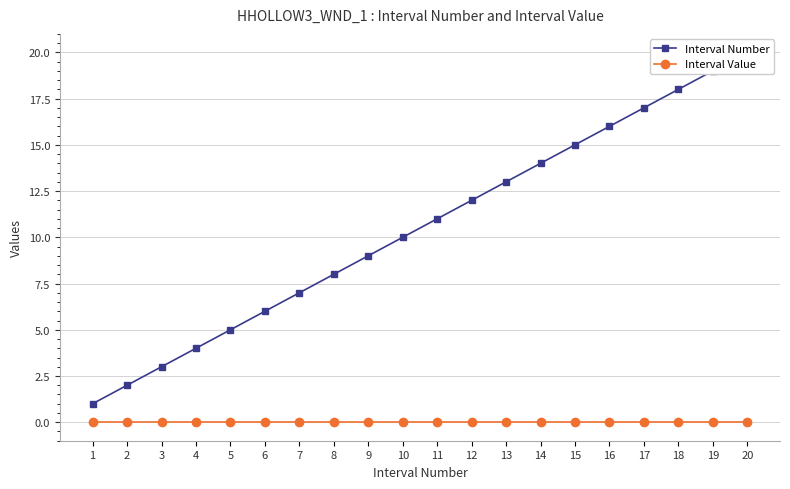

What value does the Interval Number series have at 7?

7